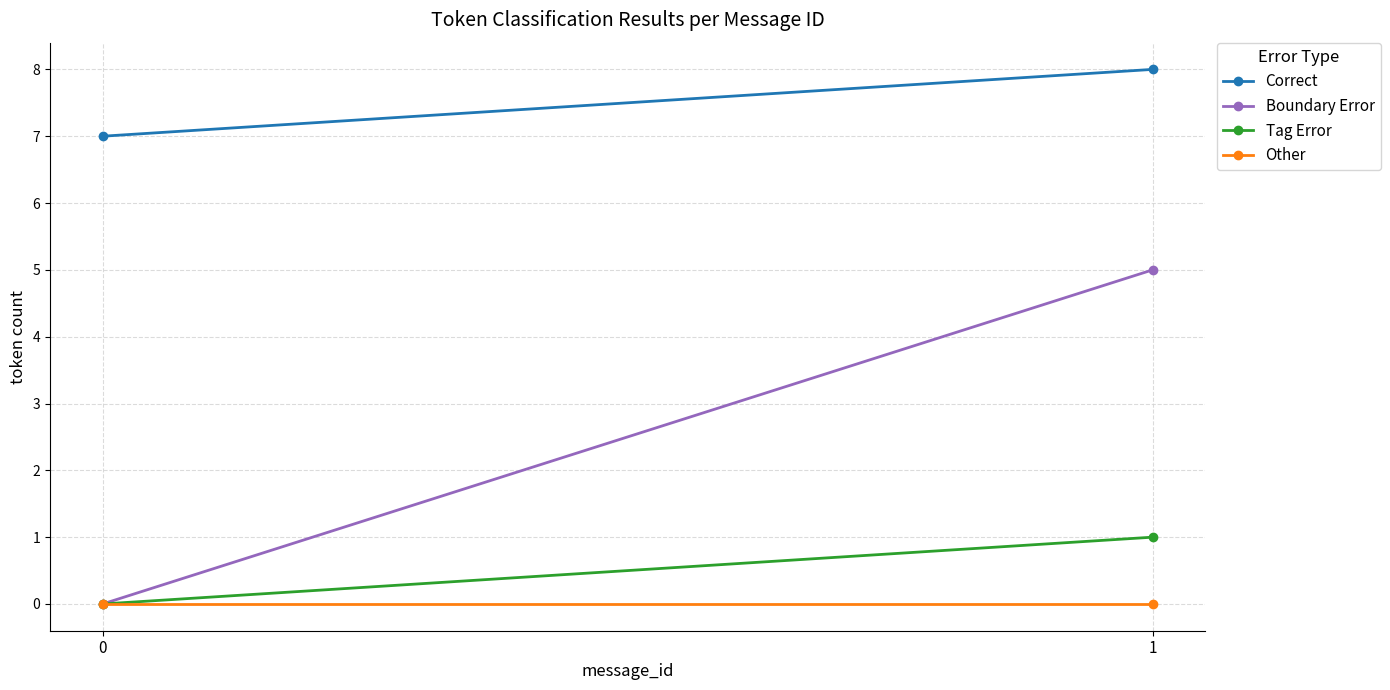

What are all the series names shown in the legend?

Correct, Boundary Error, Tag Error, Other